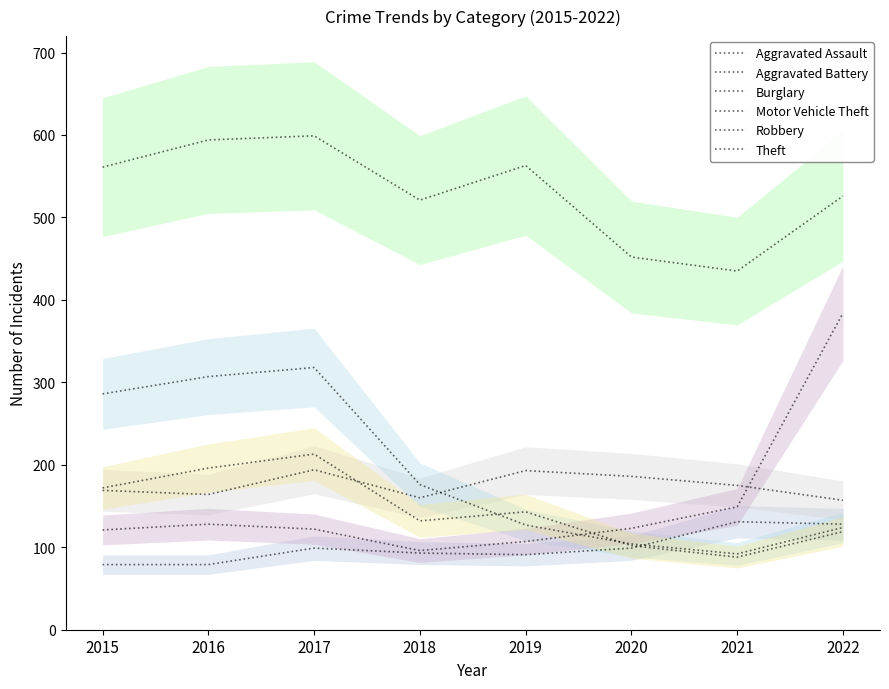

What is the average value of the Theft series?

531